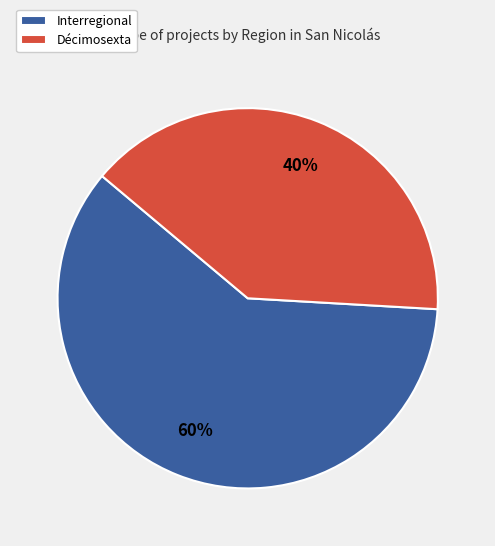

What is the smallest slice in the pie chart?

Décimosexta